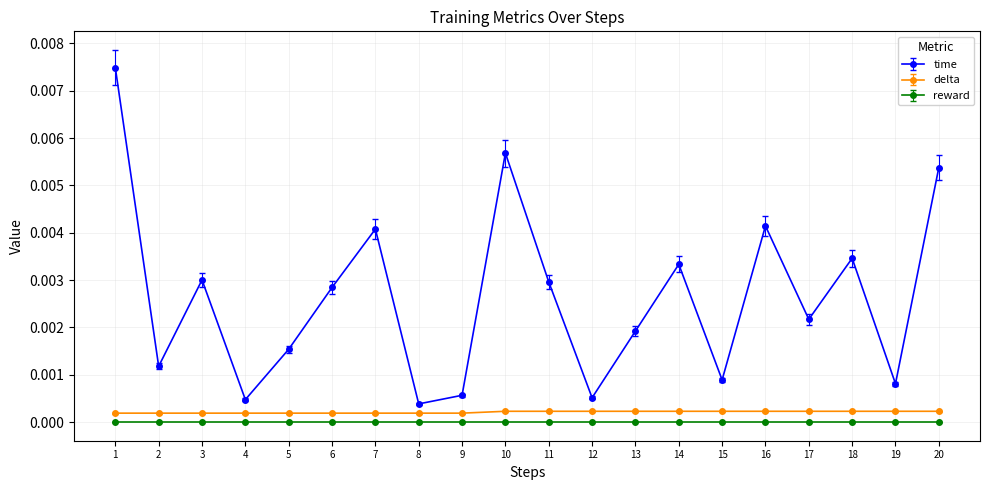

Is it true that reward equals 0.0 at 16?

True